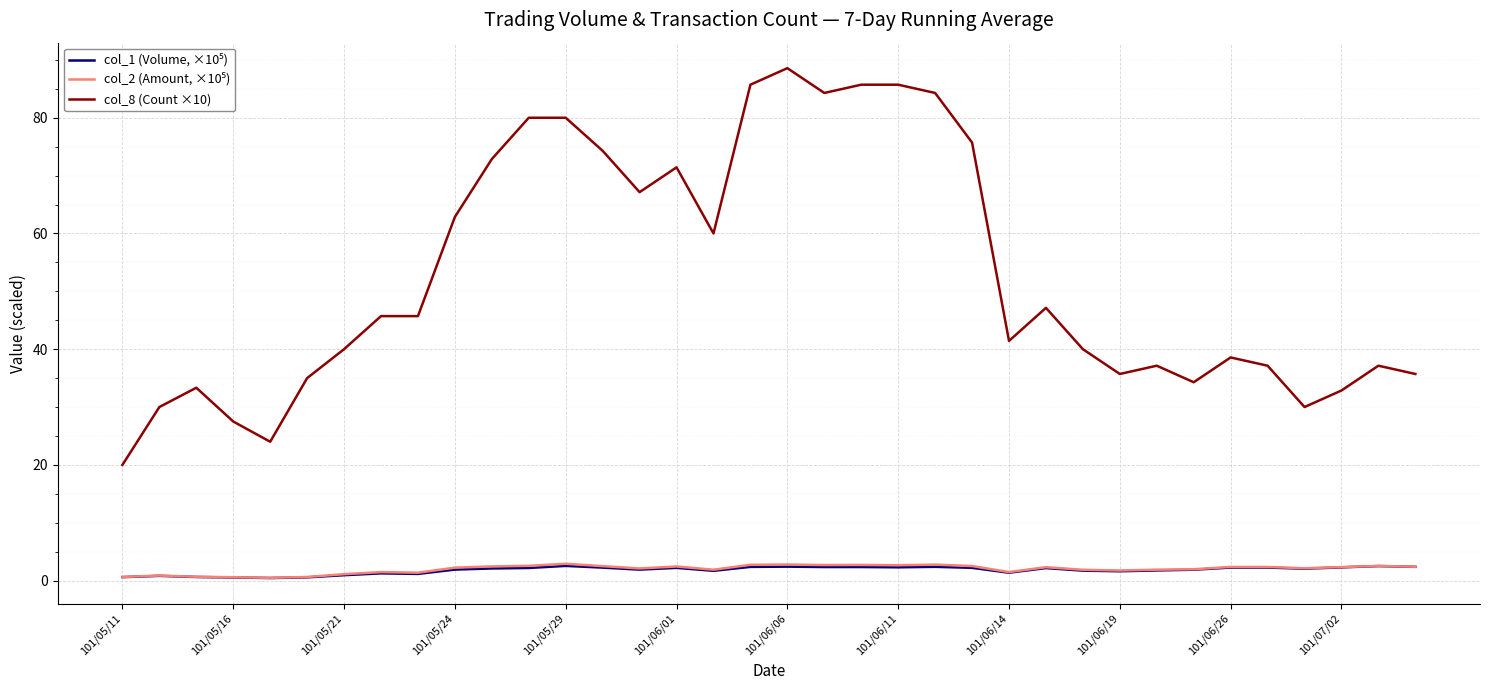

What is the greatest value displayed?

88.6